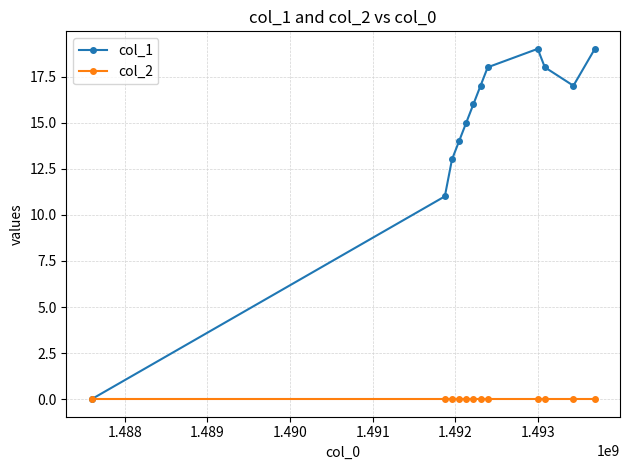

What is the maximum value for col_1?

19